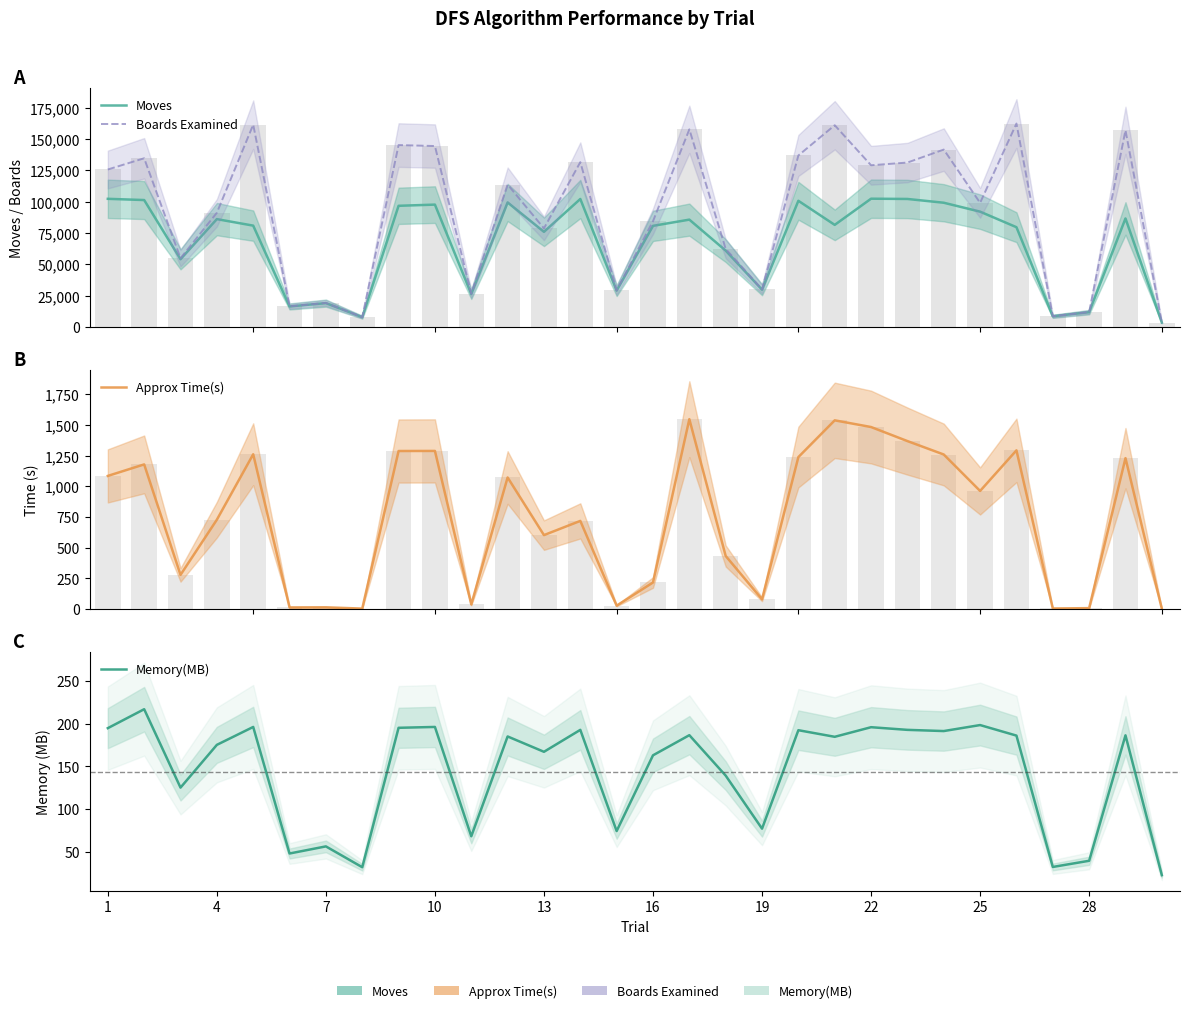

Reading left to right, extract all data points from this chart.

Moves: 102337.0	101358.0	54047.0	86107.0	80903.0	16290.0	18964.0	7720.0	96758.0	97712.0	26203.0	99441.0	75940.0	102202.0	28945.0	80726.0	85701.0	60934.0	29701.0	100762.0	81508.0	102433.0	102227.0	99210.0	92077.0	79657.0	8415.0	11727.0	86650.0	3390.0
Boards Examined: 125788.0	134755.0	54827.0	91186.0	161615.0	16412.0	19120.0	7775.0	145317.0	144540.0	26428.0	113763.0	78722.0	131664.0	29201.0	84411.0	157874.0	62287.0	29995.0	137006.0	161170.0	129161.0	131335.0	141711.0	99113.0	162516.0	8478.0	11814.0	157131.0	3414.0
Approx Time(s): 1085.1	1179.0	277.6	727.7	1261.8	11.9	12.9	2.5	1288.3	1288.9	36.4	1072.4	602.0	718.0	26.4	215.6	1548.0	431.9	78.5	1238.8	1538.5	1484.0	1369.3	1259.8	962.4	1293.7	3.4	6.2	1230.0	1.1
Memory(MB): 194.6	216.7	125.2	175.1	196.0	48.3	56.6	32.3	195.0	196.0	68.4	184.9	167.0	192.6	74.5	162.9	186.4	139.2	77.3	192.2	184.5	195.7	192.6	191.2	198.2	185.9	32.6	39.8	186.2	23.0